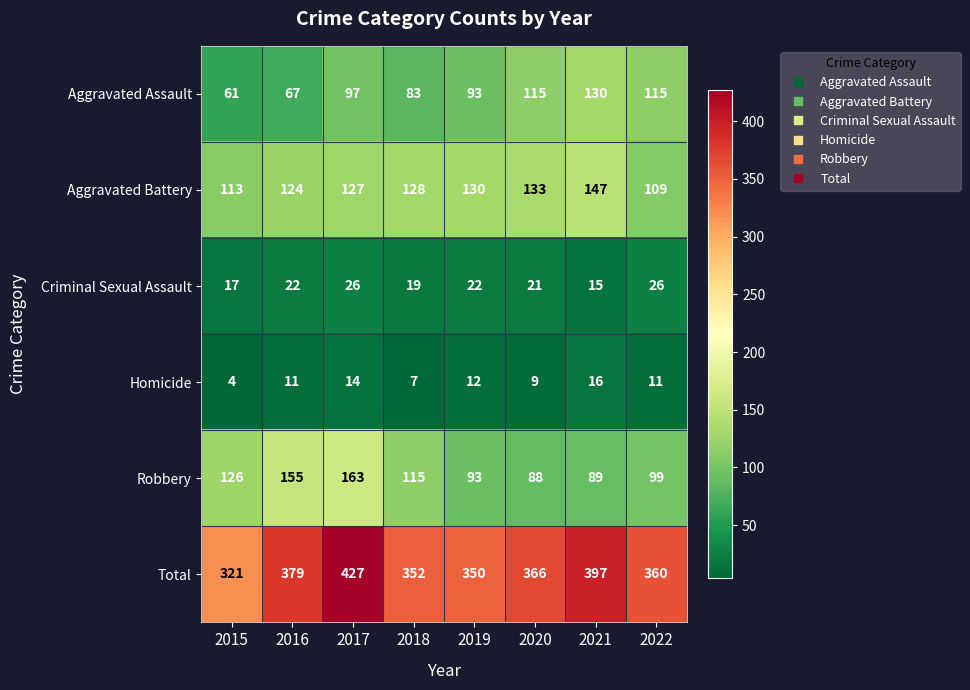

What is the total value across all series at 2016?

758